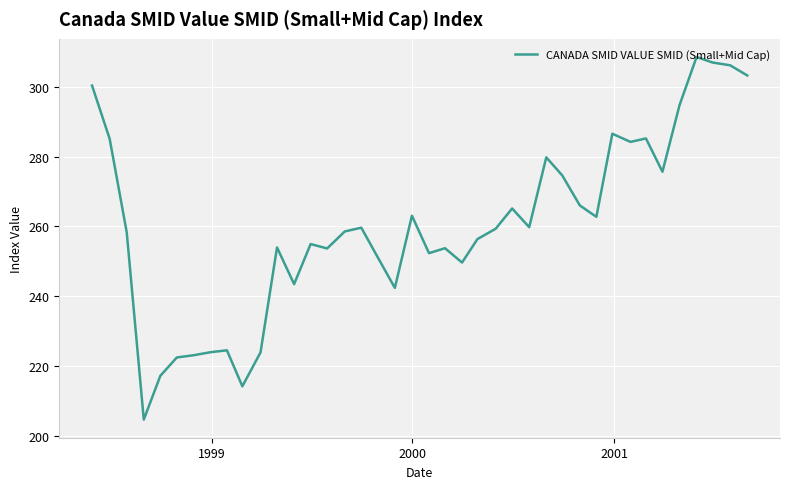

What is the greatest value displayed?

308.4